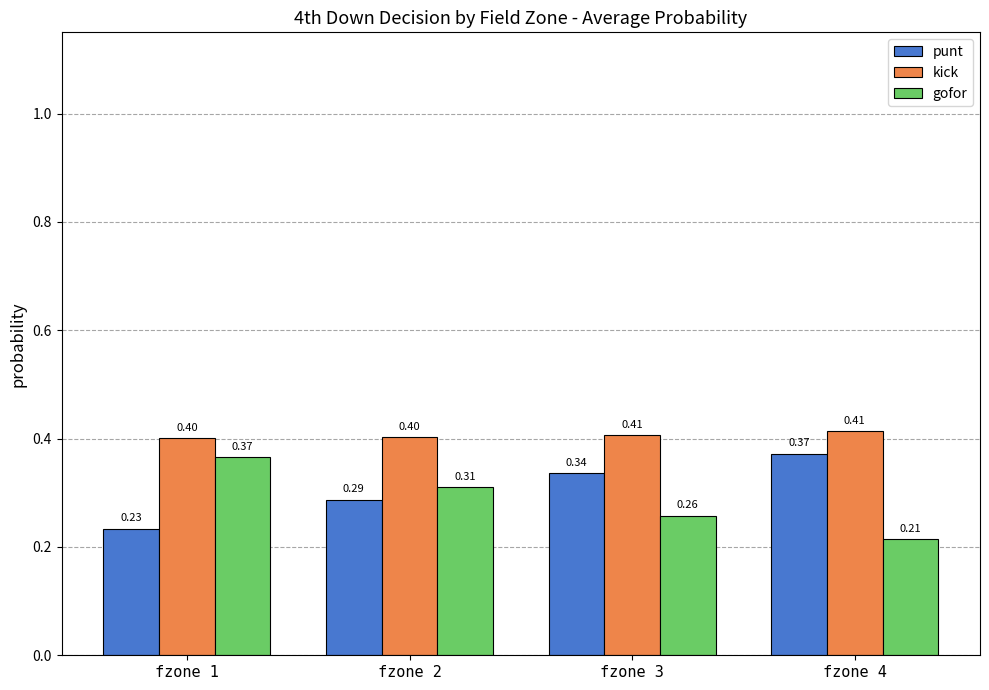

What is the total value across all series at fzone 1?

1.0